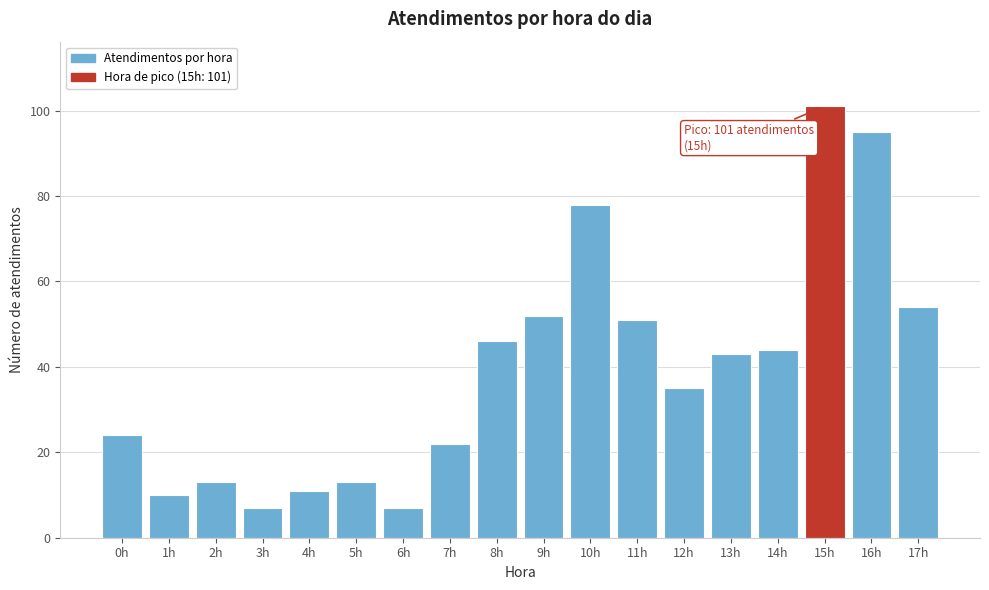

Reading left to right, extract all data points from this chart.

0h=24	1h=10	2h=13	3h=7	4h=11	5h=13	6h=7	7h=22	8h=46	9h=52	10h=78	11h=51	12h=35	13h=43	14h=44	15h=101	16h=95	17h=54